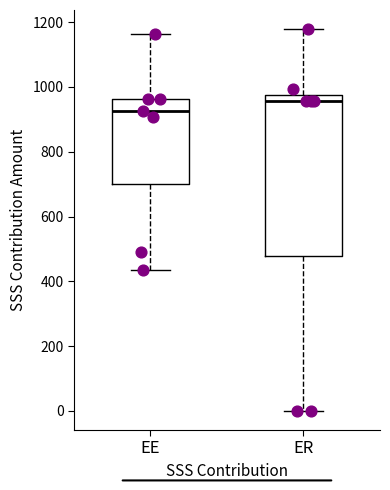

Reading left to right, transcribe this box plot: for each box, give where its median line is, the range the box spans, and where its two whiskers end, as read against the y-axis. The values are not printed on the chart, so give them approximately, as read against the axis.

EE: median 920, box 700 to 960, whiskers 440 to 1160
ER: median 960, box 480 to 980, whiskers 0 to 1180